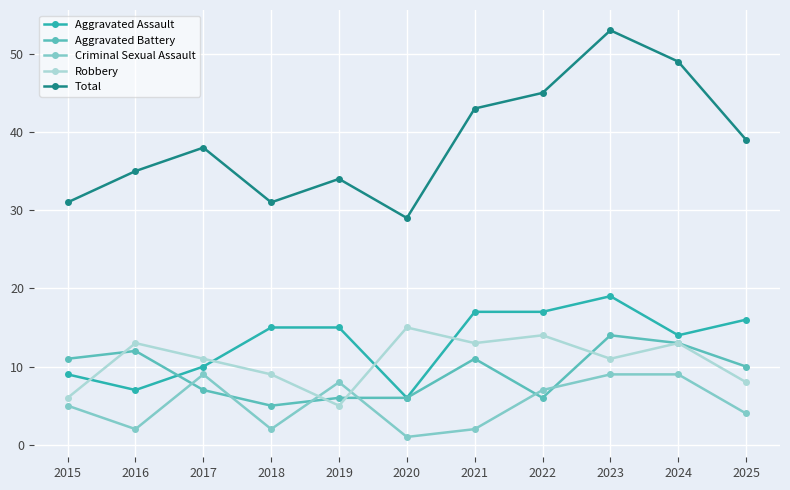

True or false: Aggravated Assault and Total cross at least once.

False